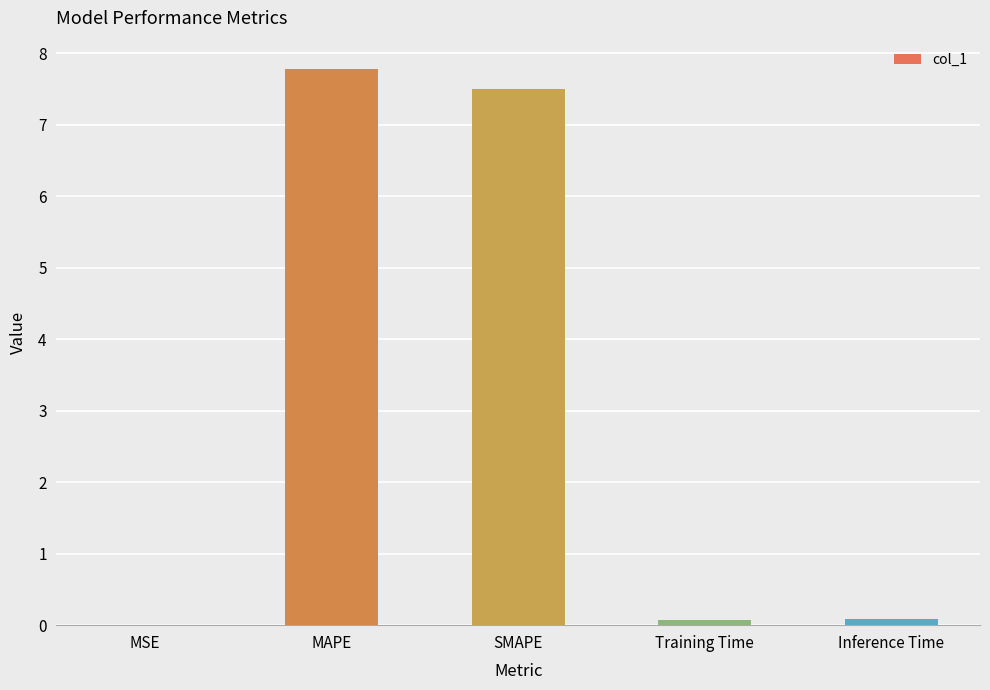

What is the average value?

3.1